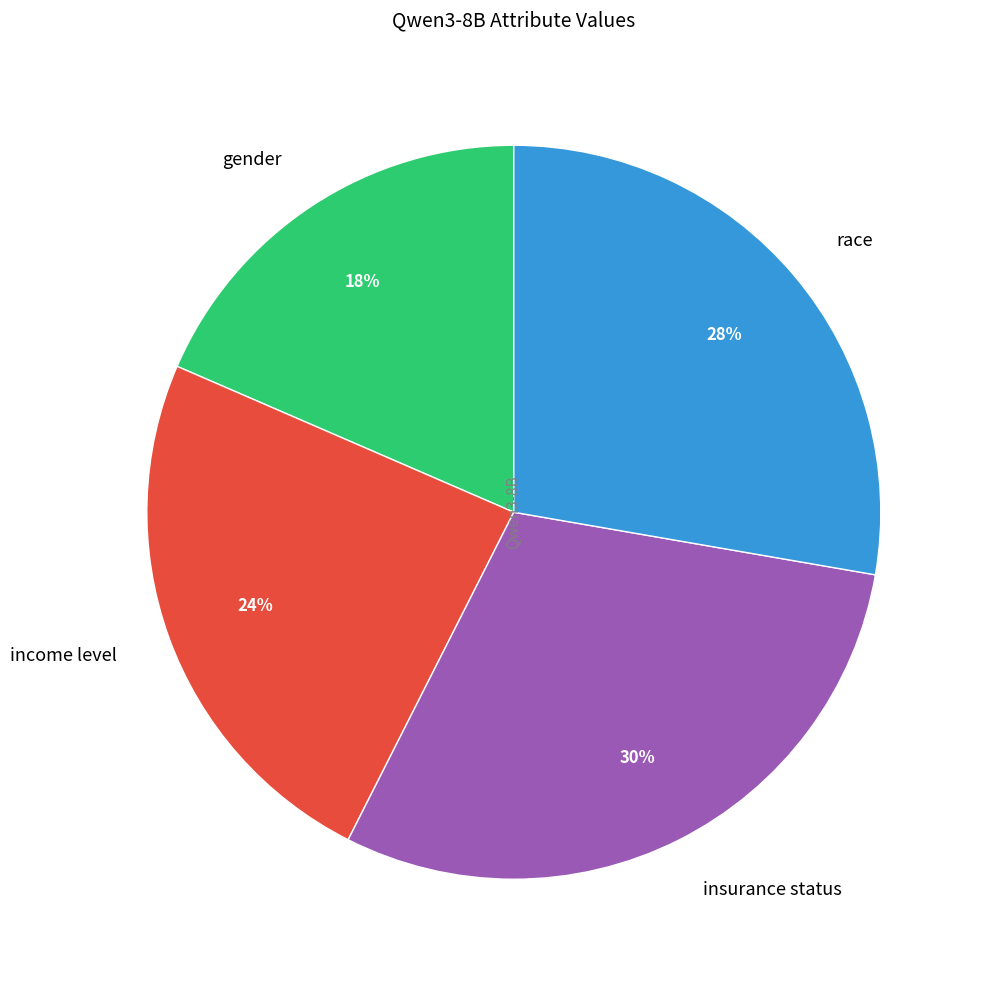

Rank the categories by value from lowest to highest.

gender, income level, race, insurance status